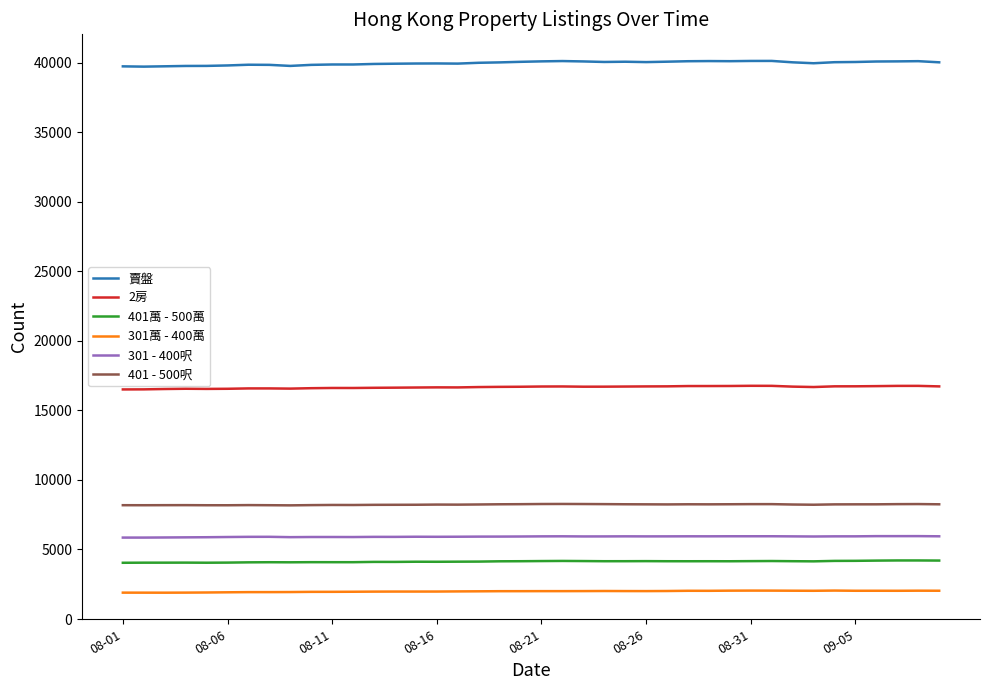

What is the average value of the 賣盤 series?

39991